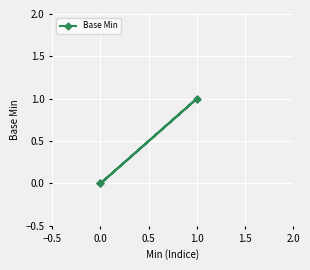

What is the greatest value displayed?

1